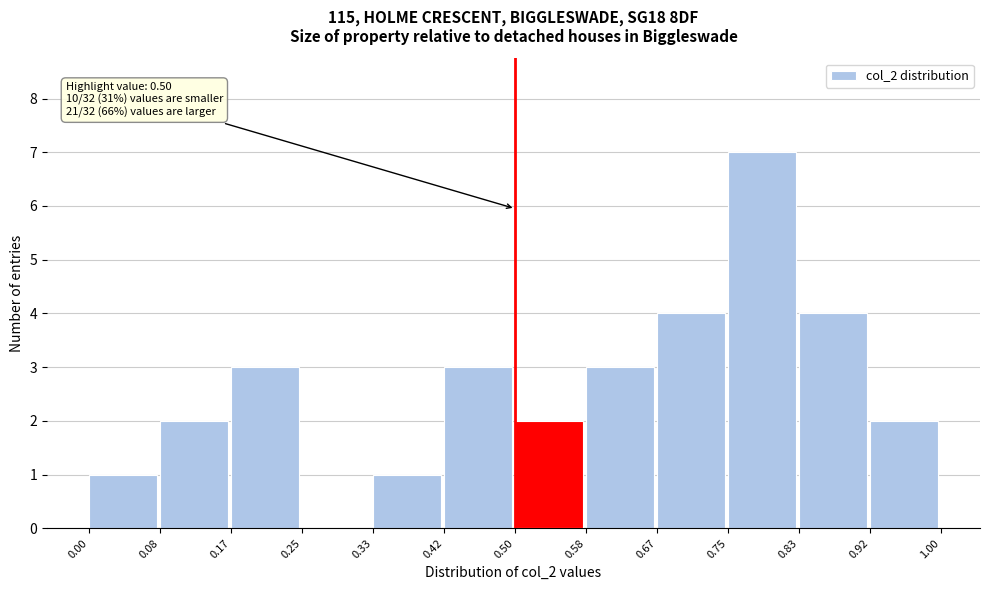

Over which range of the x-axis is the bar tallest?

0.75 to 0.83